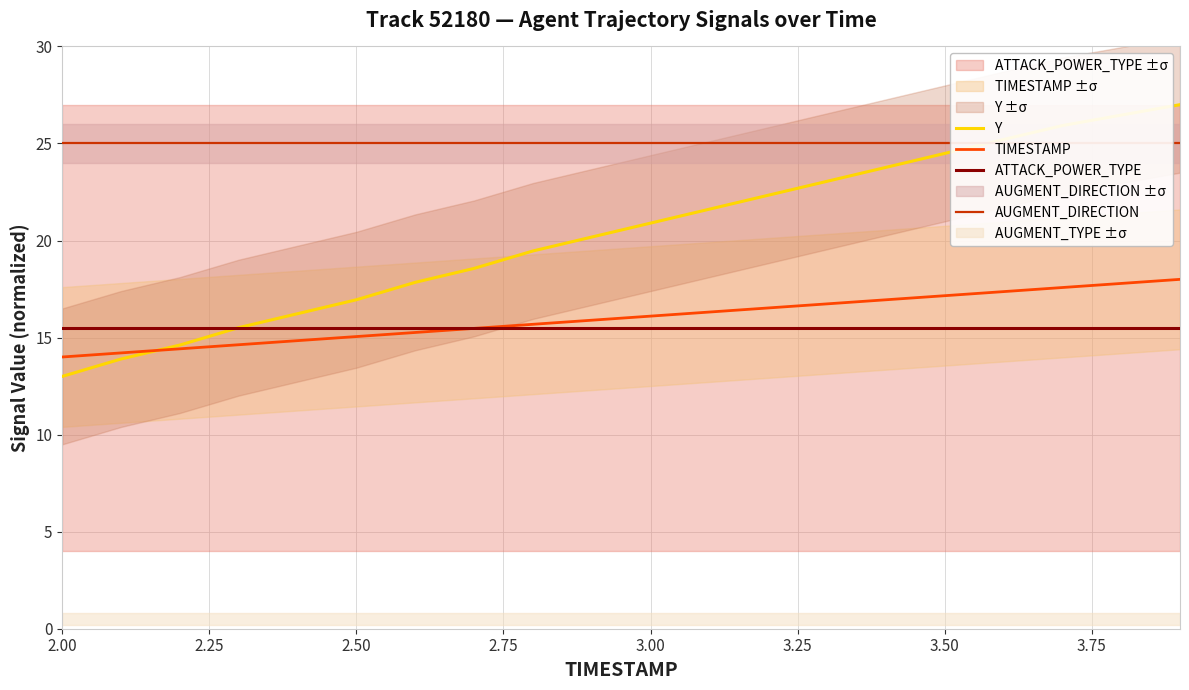

The ATTACK_POWER_TYPE series shows 10.8 at 3.50. True or false?

False